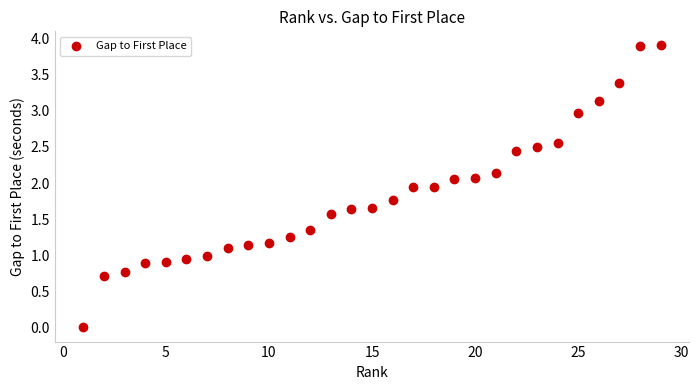

What is the range of Y values (max minus min)?

3.9